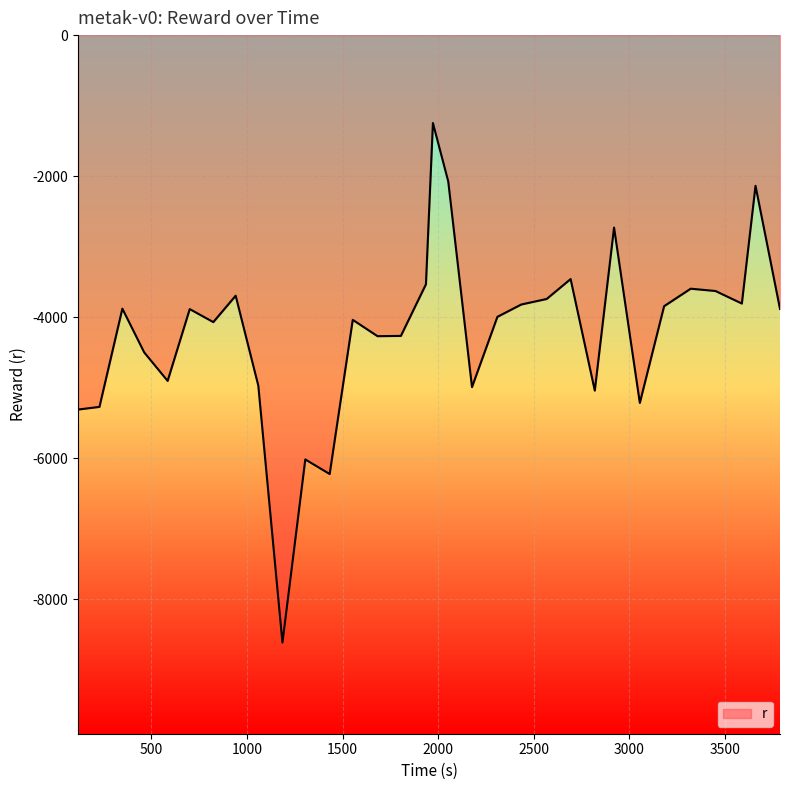

What is the smallest value displayed?

-8611.7